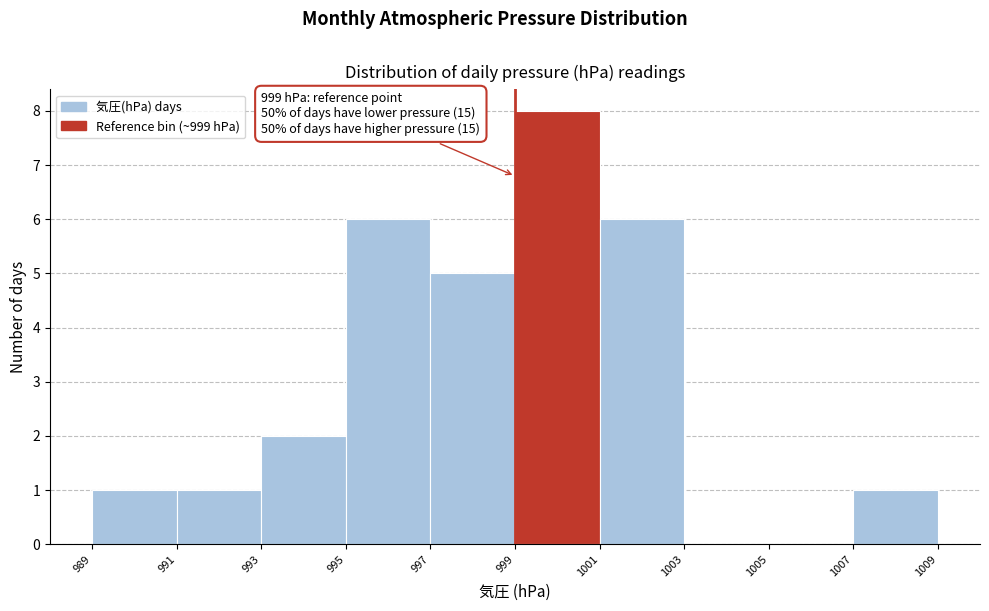

Over which range of the x-axis is the bar tallest?

999 to 1001